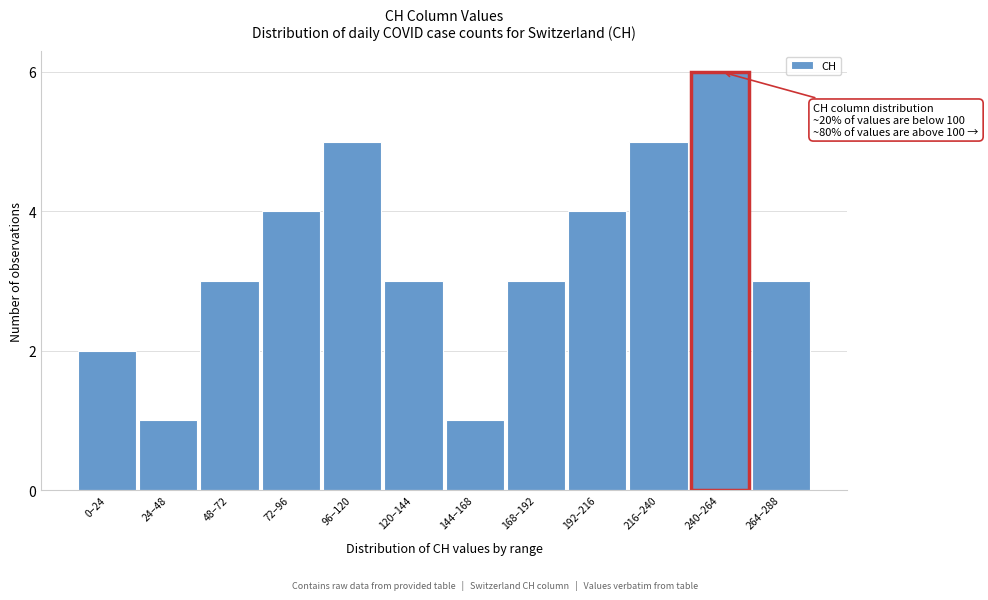

Reading left to right, extract all data points from this chart.

0–24=2	24–48=1	48–72=3	72–96=4	96–120=5	120–144=3	144–168=1	168–192=3	192–216=4	216–240=5	240–264=6	264–288=3